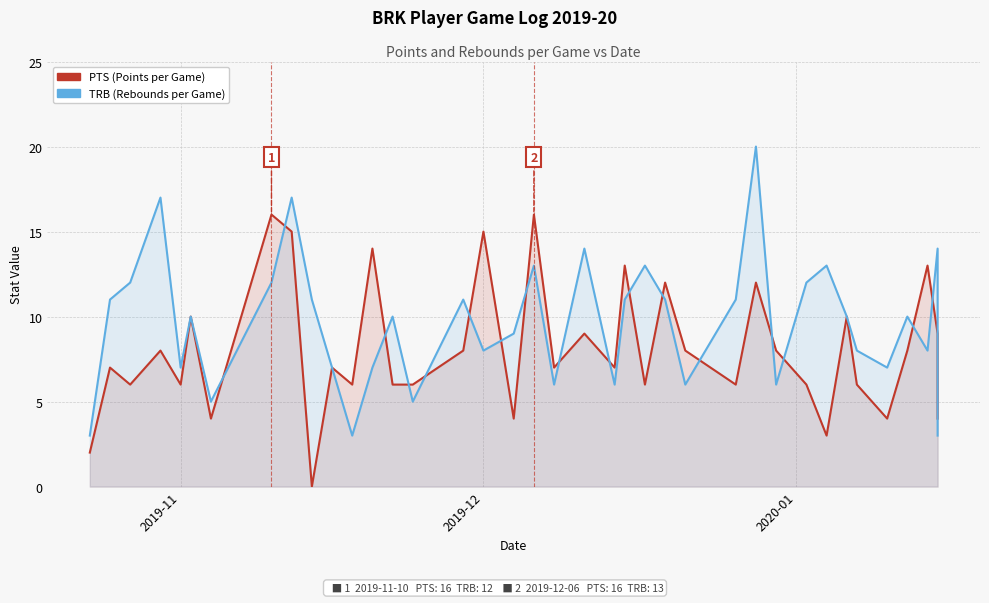

Which series has the widest spread of values?

TRB (Rebounds per Game)